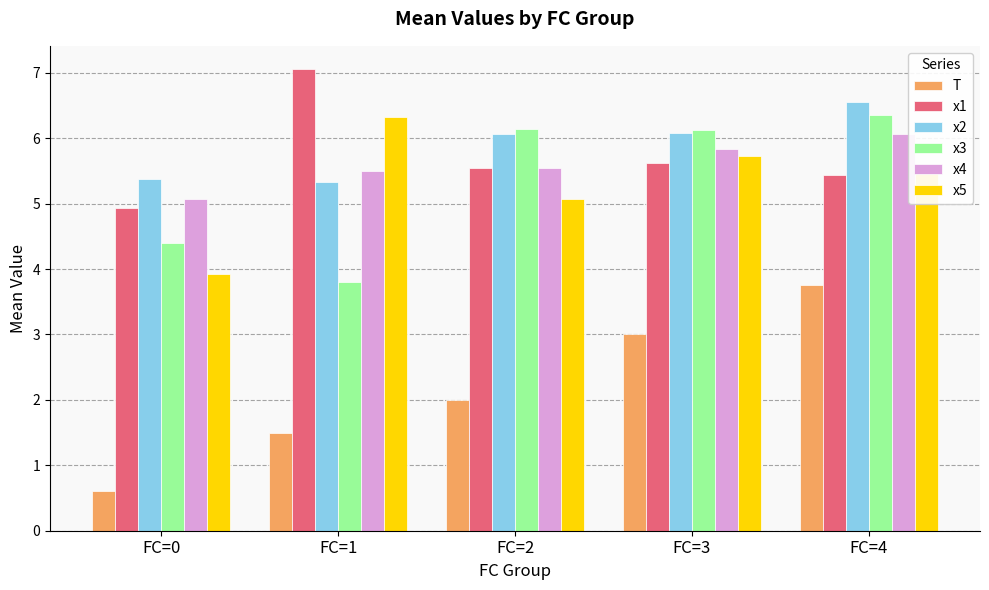

What is the value of the x4 bar at the 1st from the left?

5.1